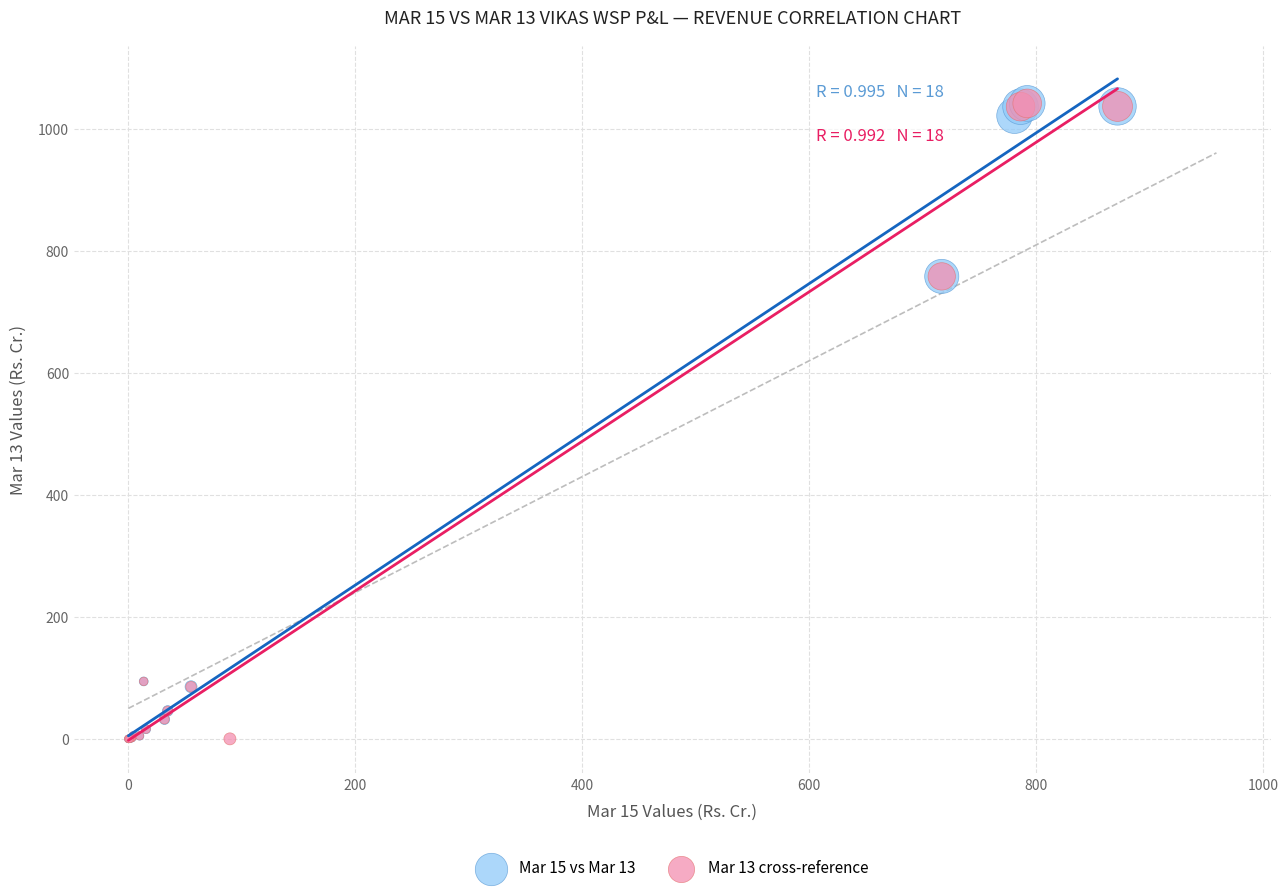

What are all the series names shown in the legend?

Mar 15 vs Mar 13, Mar 13 cross-reference